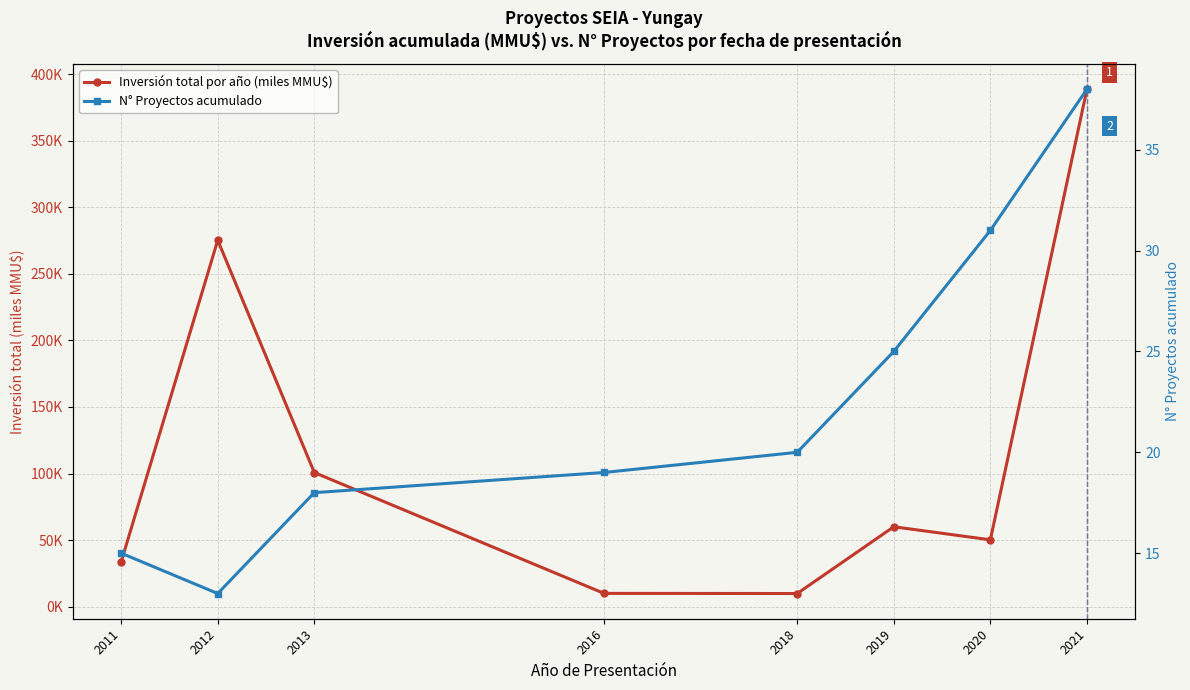

Which category has the lowest value across all series?

2018